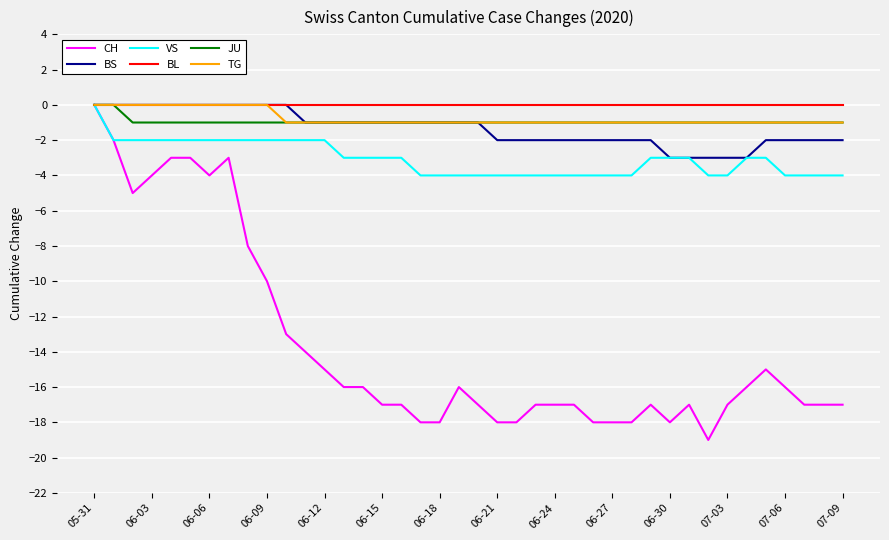

Which series has the largest range (max minus min)?

CH